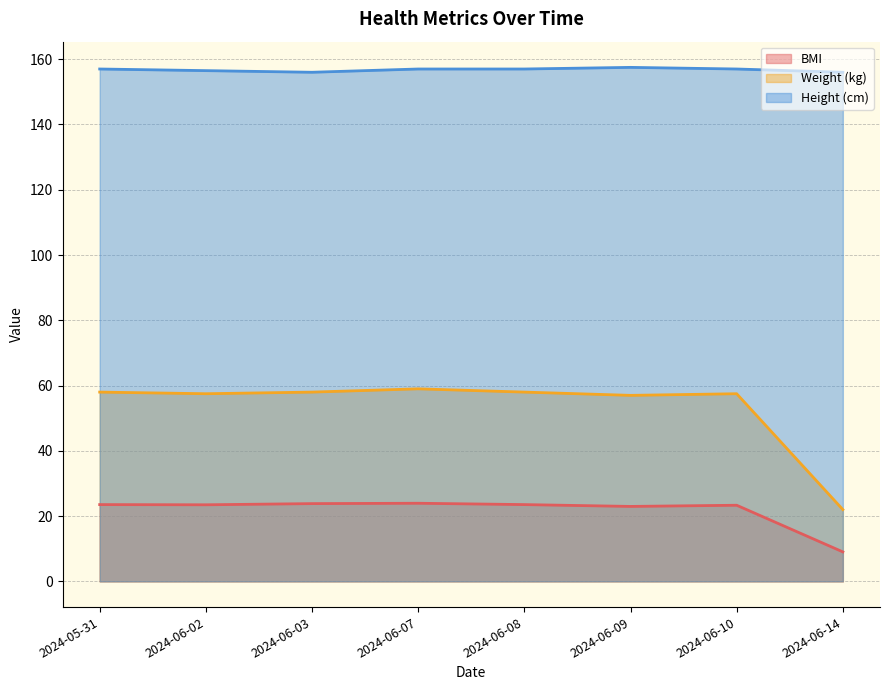

At which category does BMI reach its first local valley?

2024-06-02